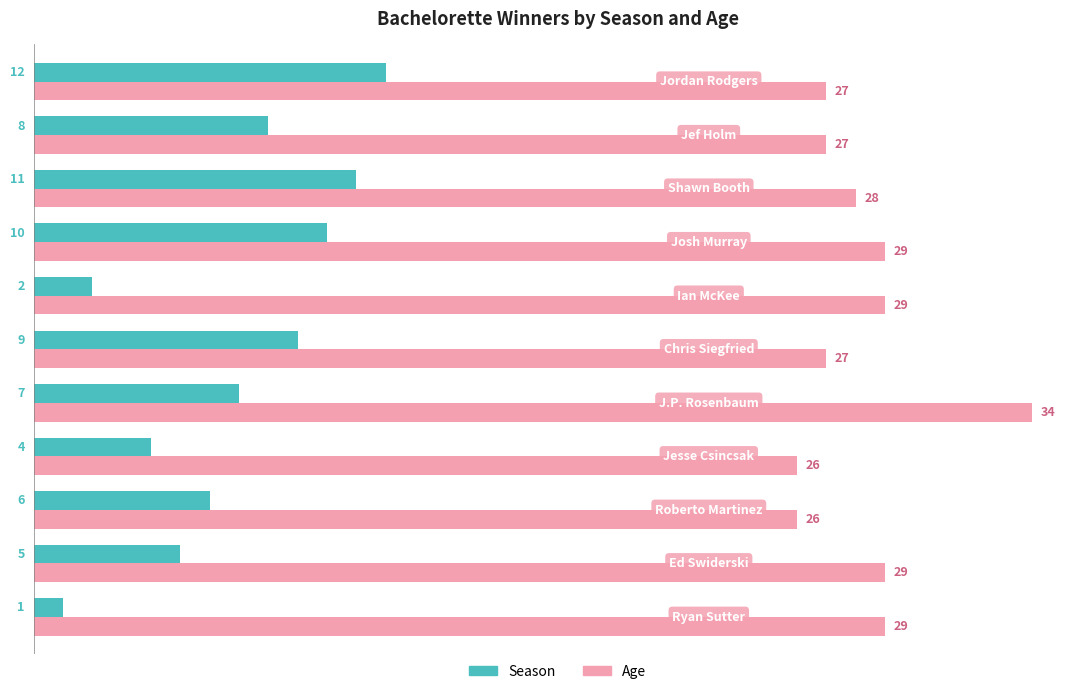

What is the average value of the Season series?

7